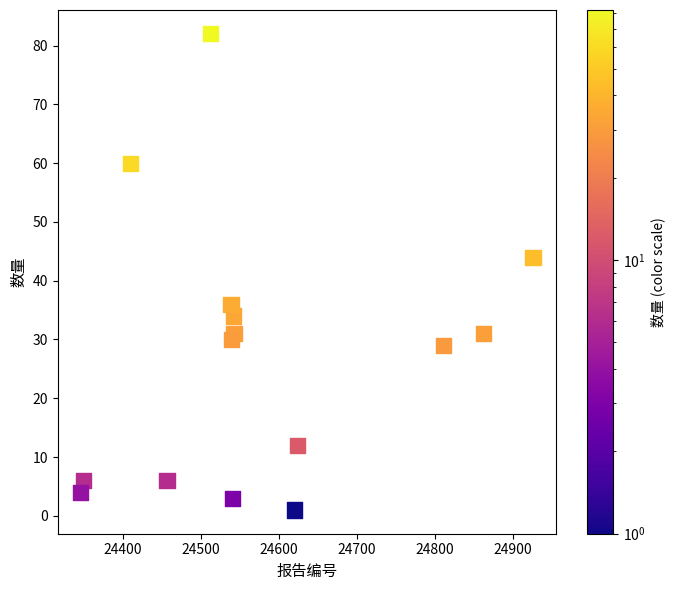

What Y value in the scatter plot is closest to 41?

44